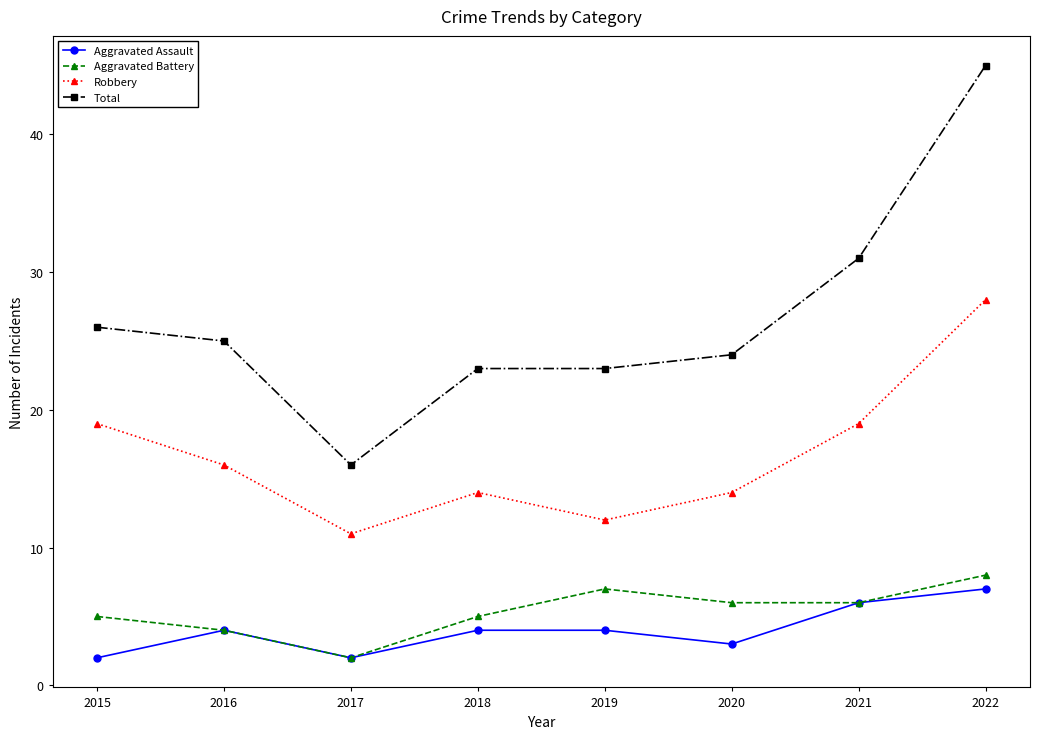

Is the value of Aggravated Battery at 2016 greater than the value of Robbery at 2015?

No